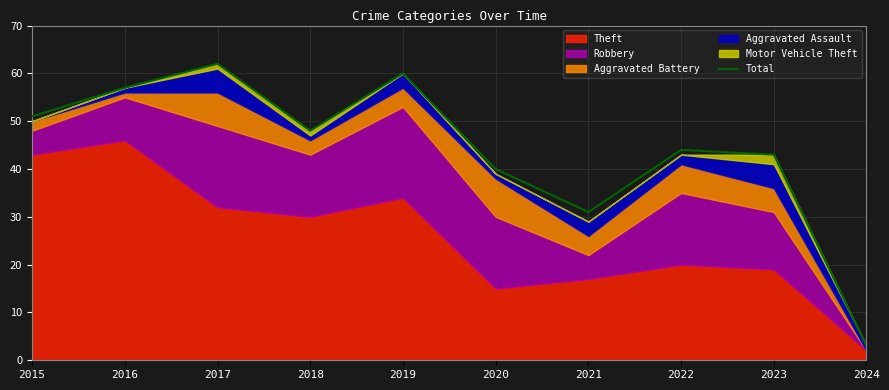

Which label corresponds to the largest value in the chart?

2017